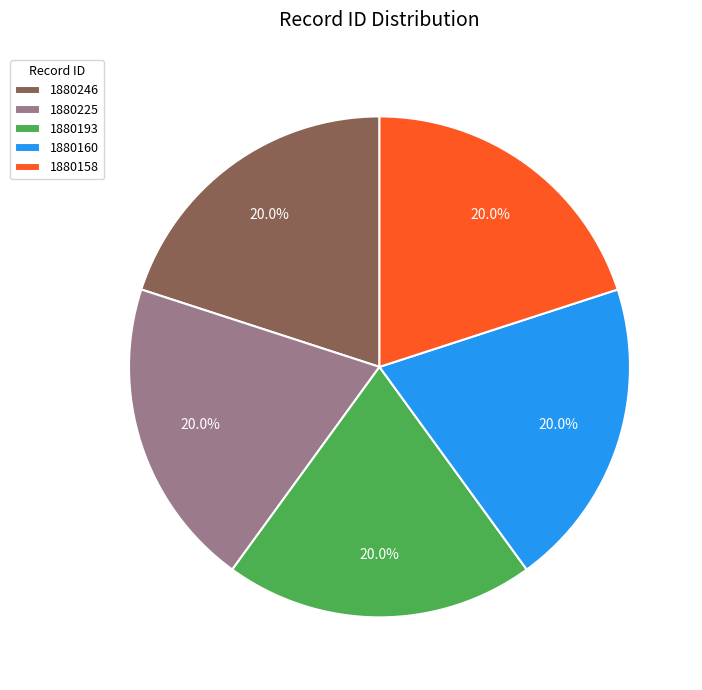

Combined, do 1880193 and 1880246 account for over 50%?

No